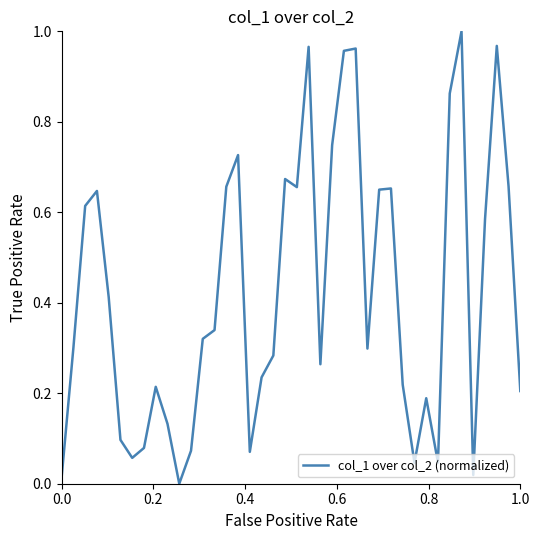

What is the maximum value shown in the chart?

1.0